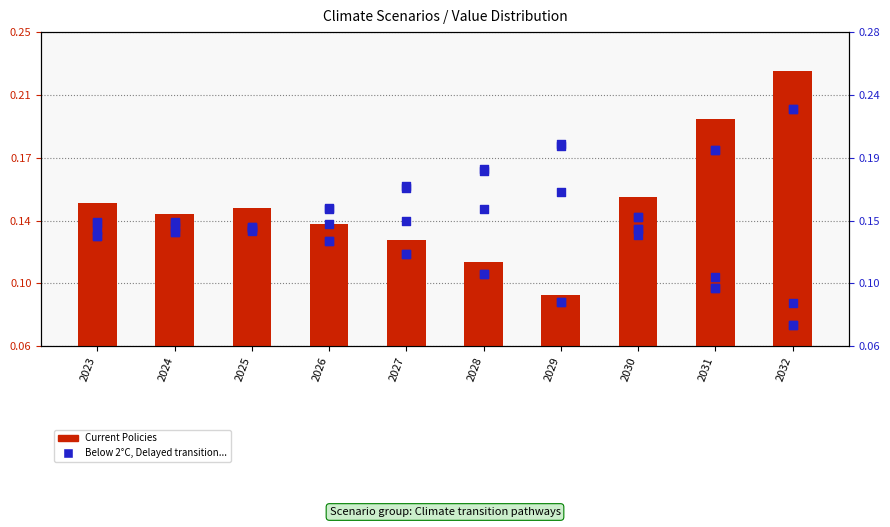

Which series contains the highest Y value?

Current Policies